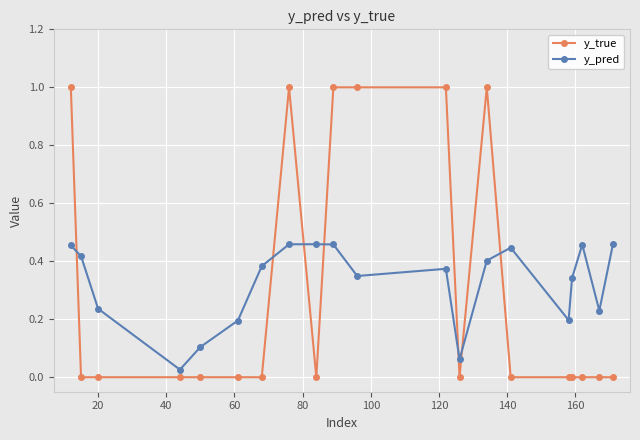

How many lines are shown in the chart?

2